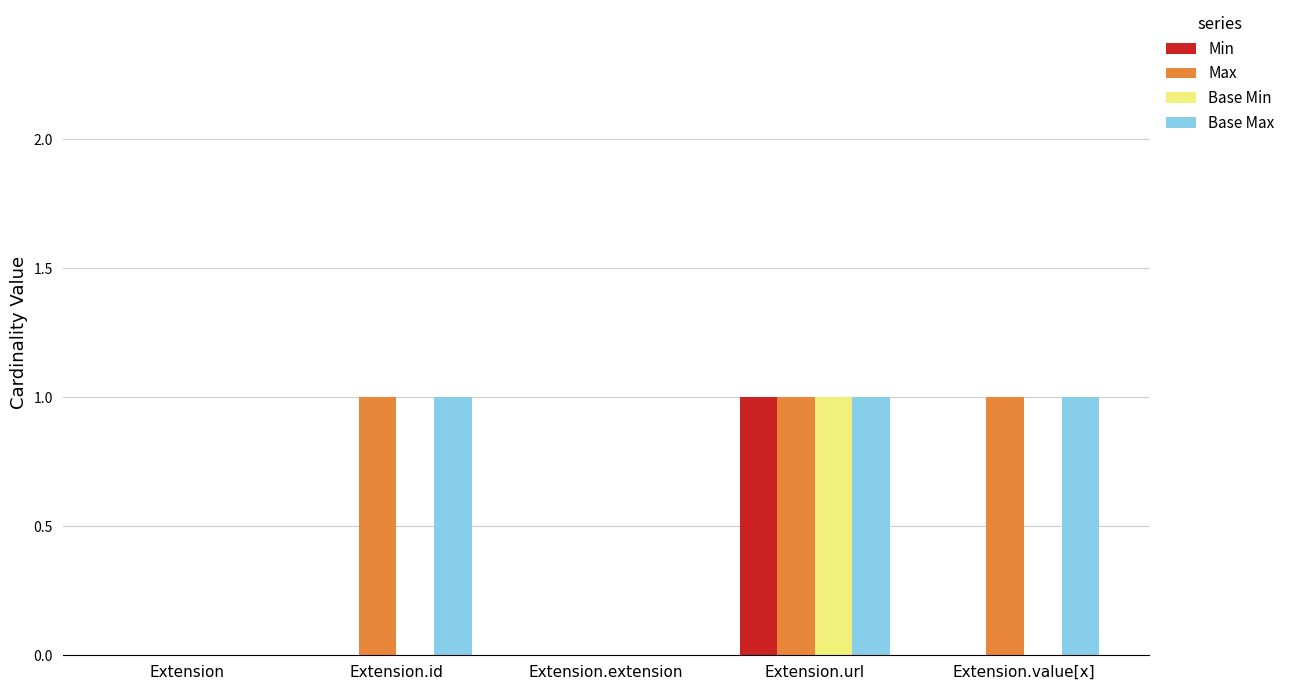

The Base Min series shows 0 at Extension.url. True or false?

False